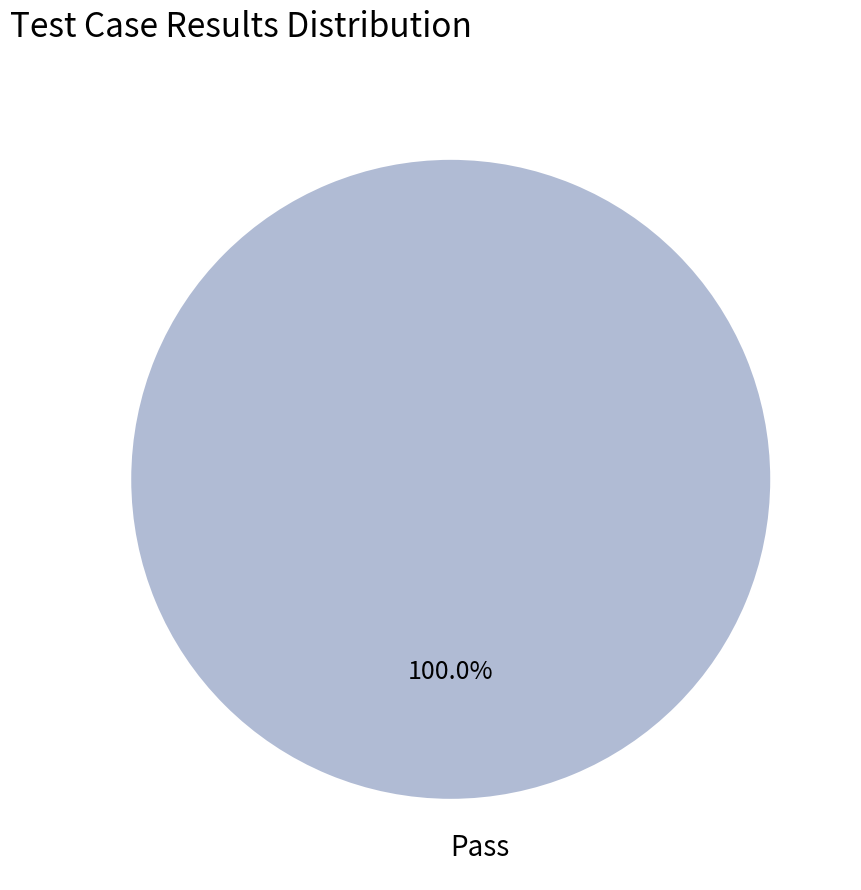

Rank the categories by value from lowest to highest.

Pass